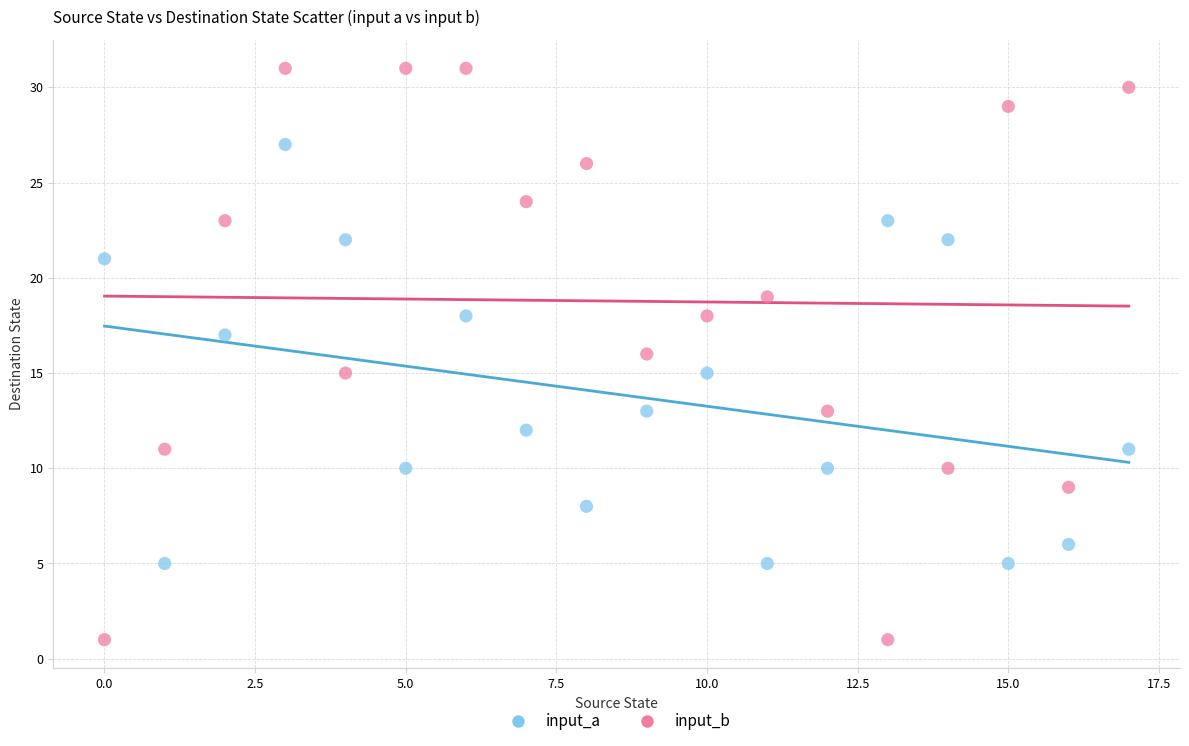

Across all data points, what is the range of Y values (max minus min)?

30